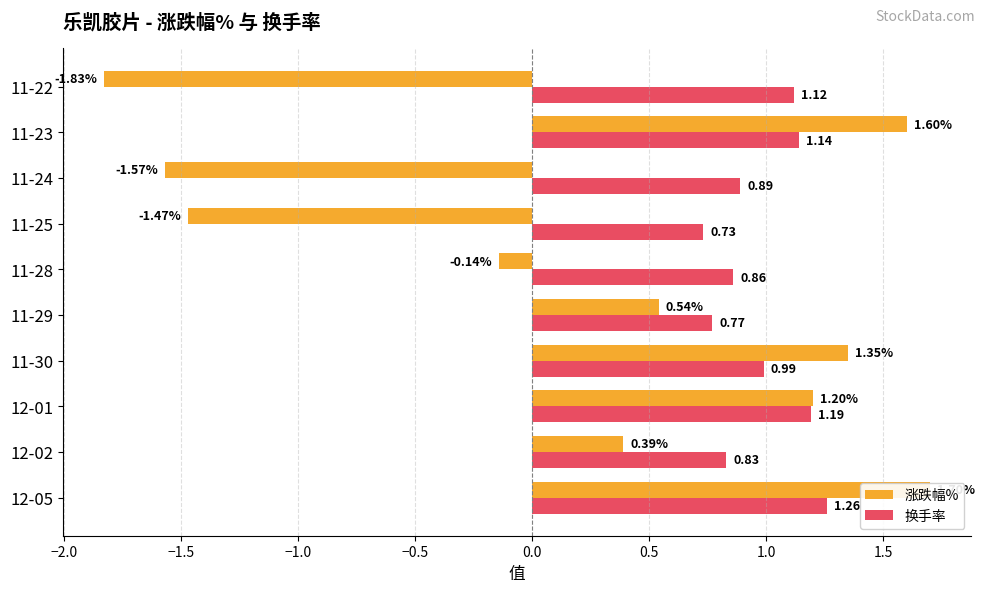

Reading left to right, what are all the values shown in this chart?

涨跌幅%: 1.7	0.4	1.2	1.4	0.5	-0.1	-1.5	-1.6	1.6	-1.8
换手率: 1.3	0.8	1.2	1.0	0.8	0.9	0.7	0.9	1.1	1.1